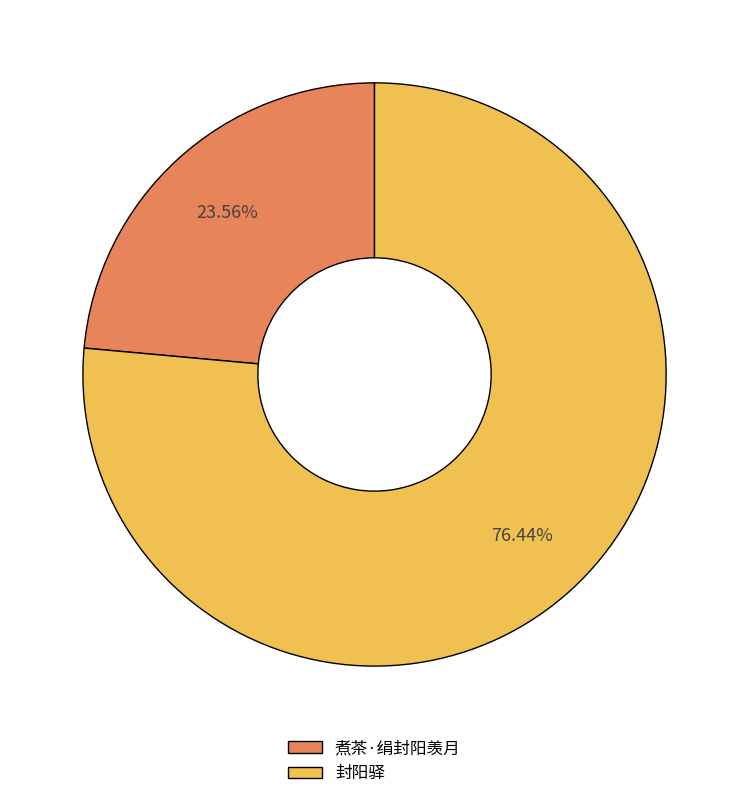

Which slice represents more than half of the pie?

封阳驿